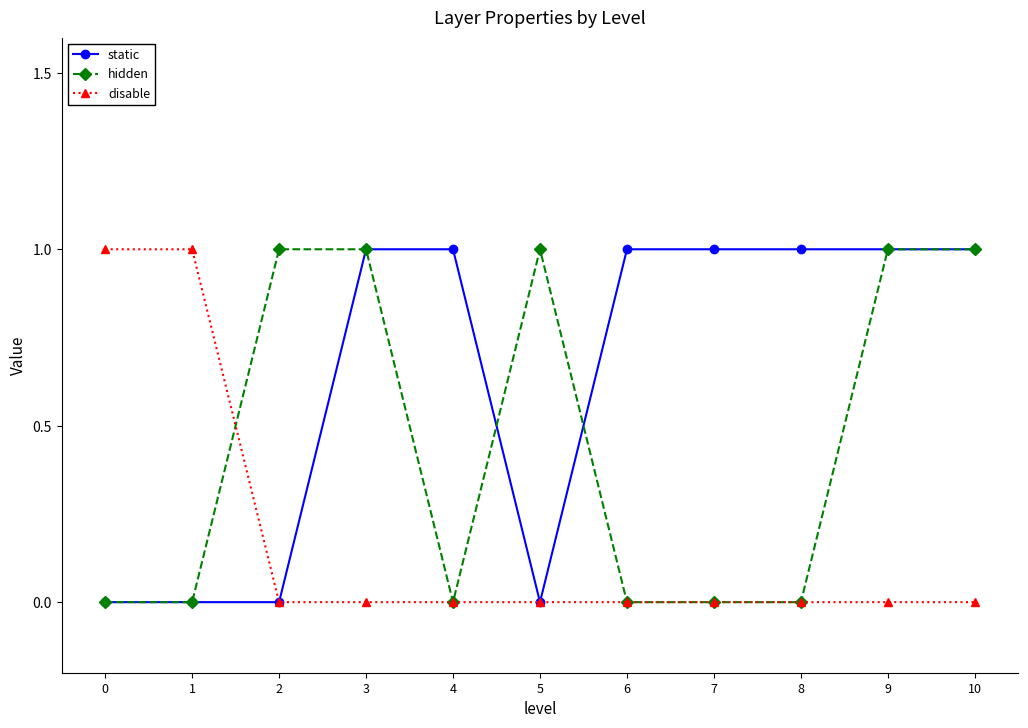

Is the value of disable at 2 greater than the value of static at 6?

No